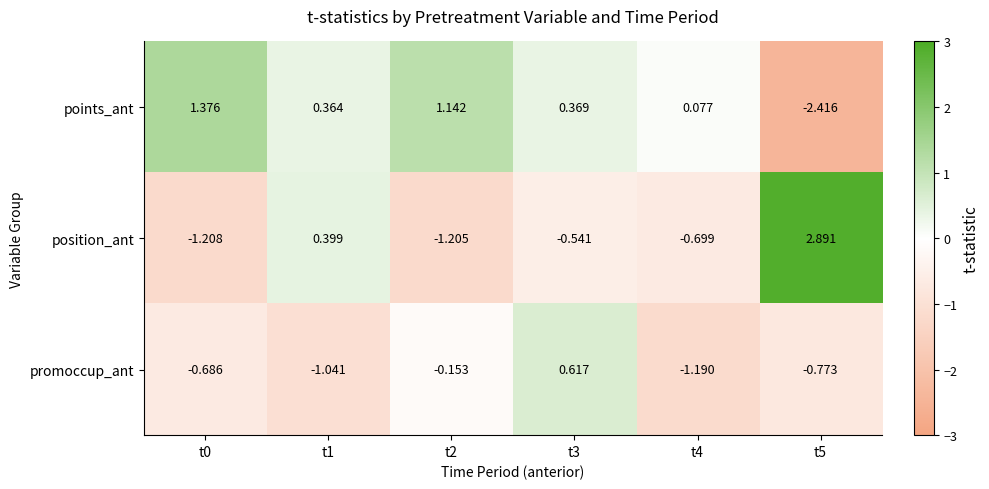

Which series has the largest range (max minus min)?

position_ant